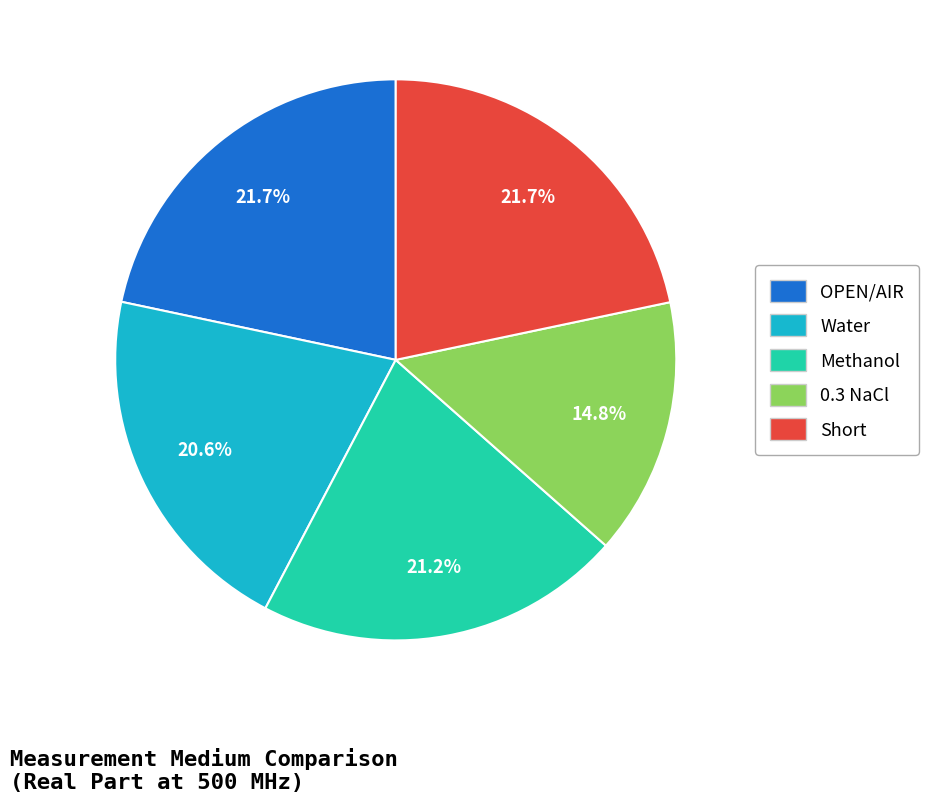

How many slices are in this pie chart?

5